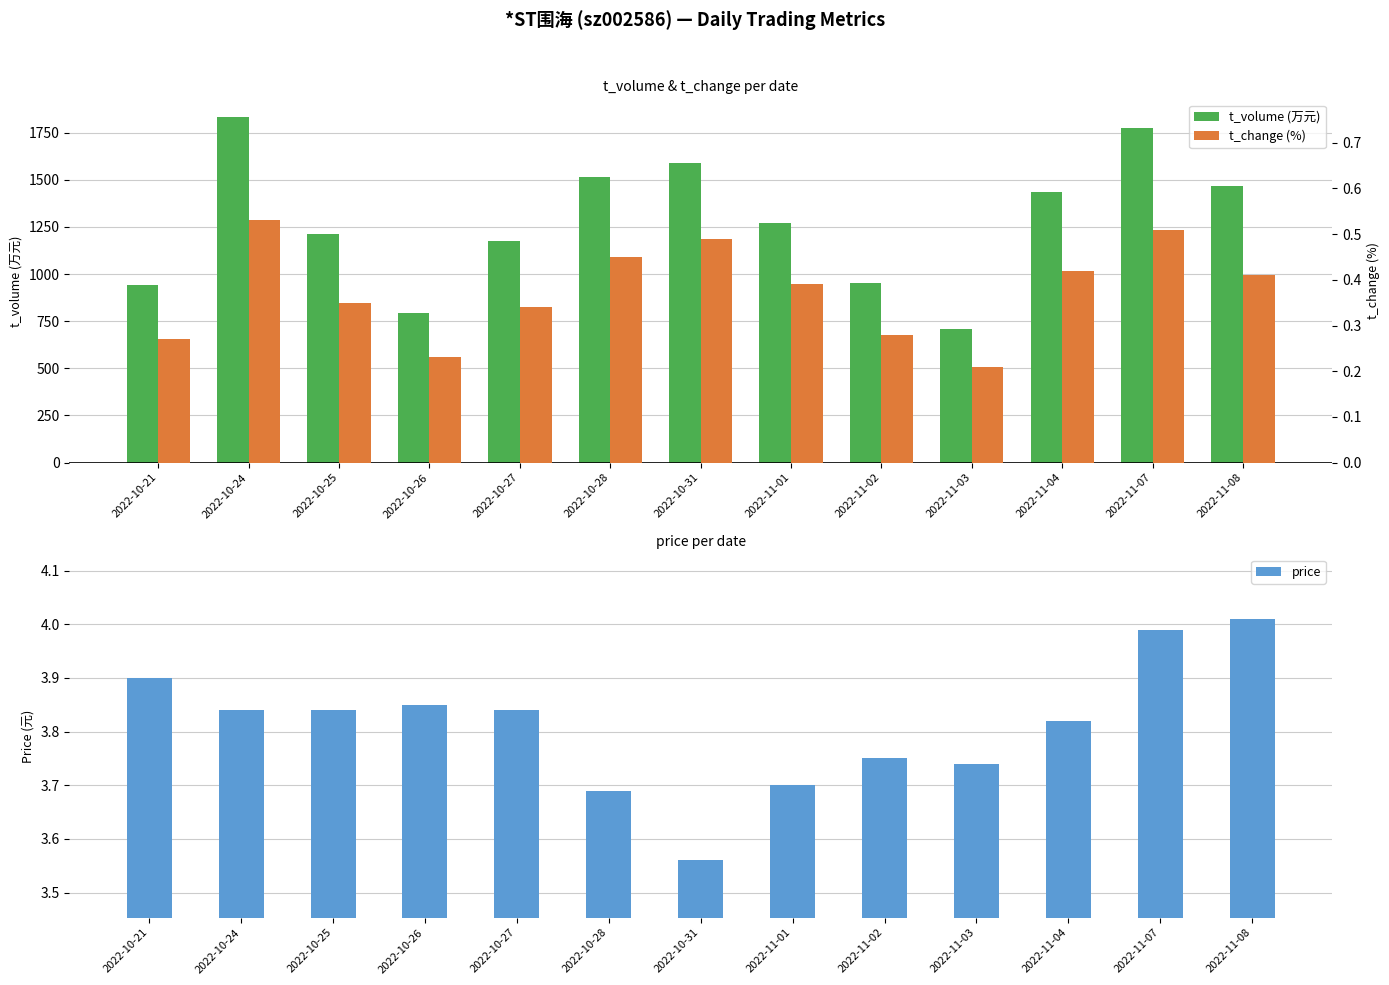

What is the label of the 10th bar from the left?

2022-11-03